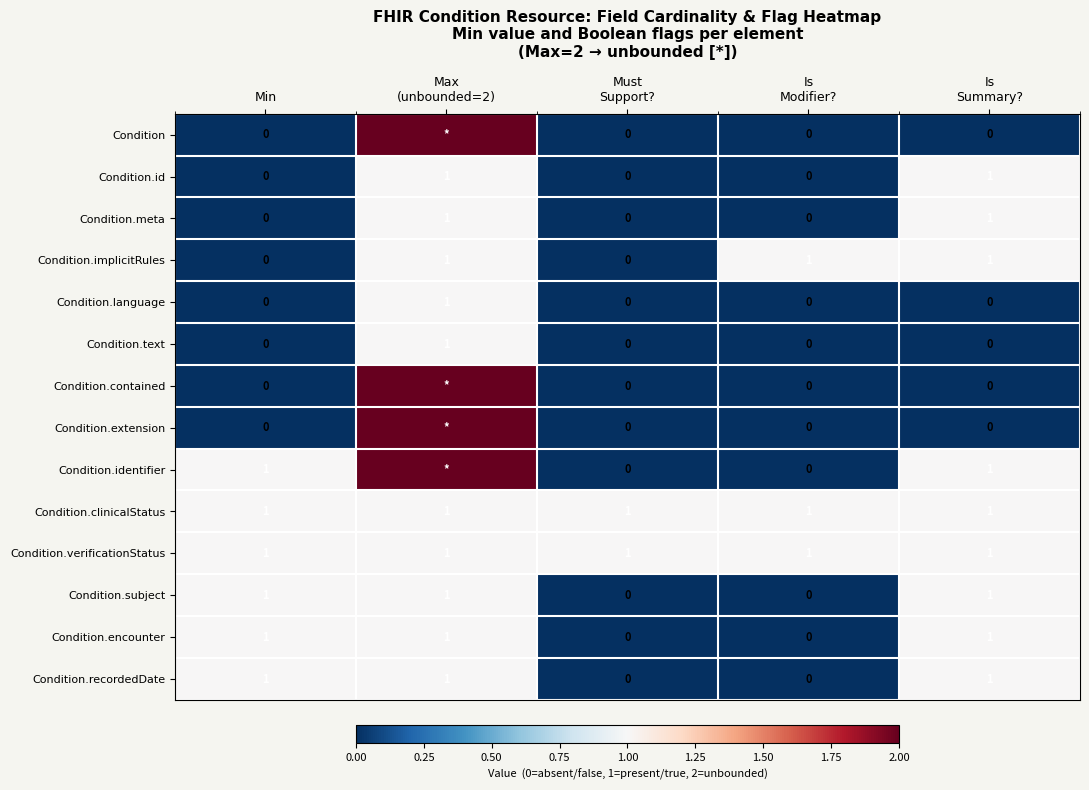

Count the Condition.id values in the range 0 to 1.

5